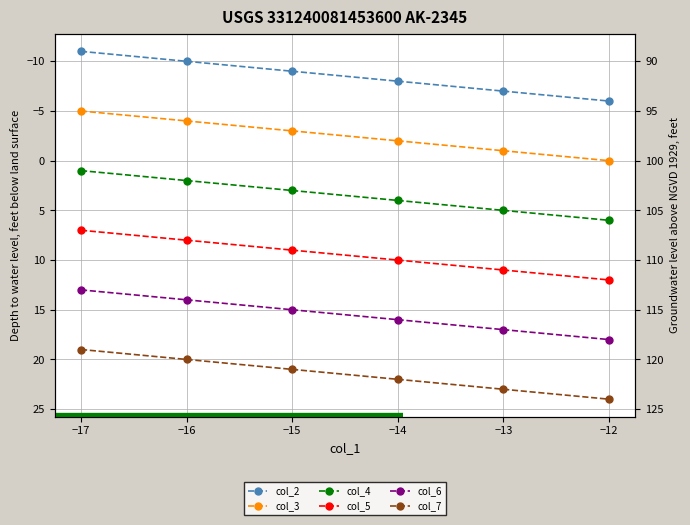

Rank the series at −14 from highest to lowest value.

col_7, col_6, col_5, col_4, col_3, col_2